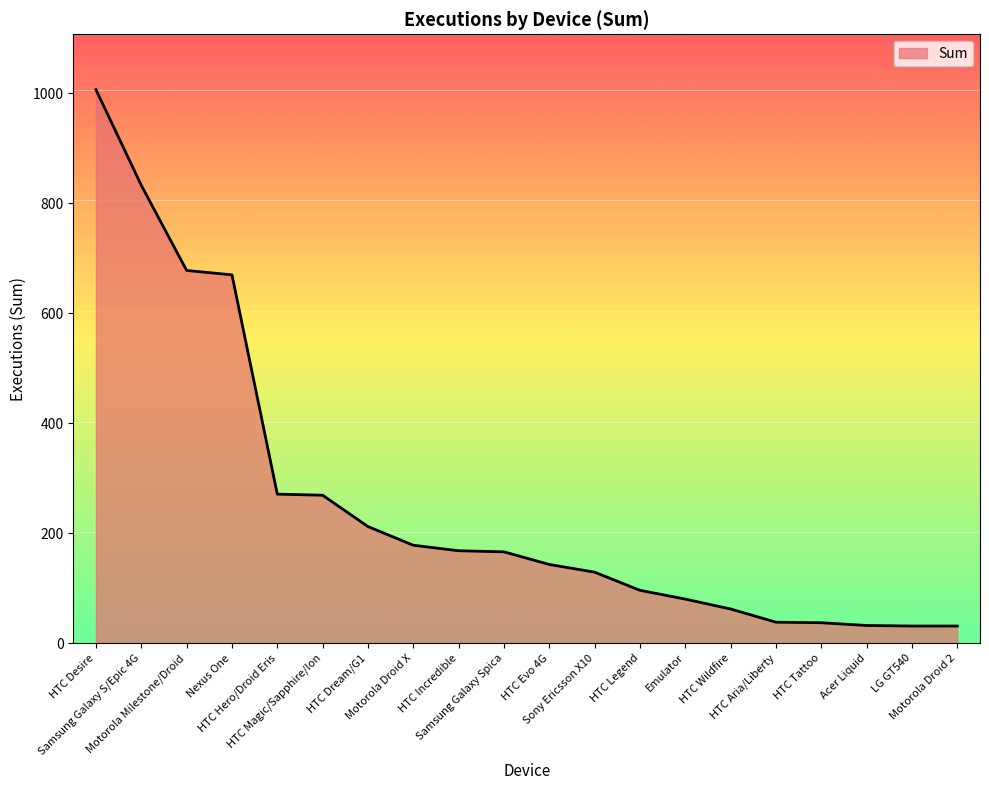

Read the value at Acer Liquid.

32